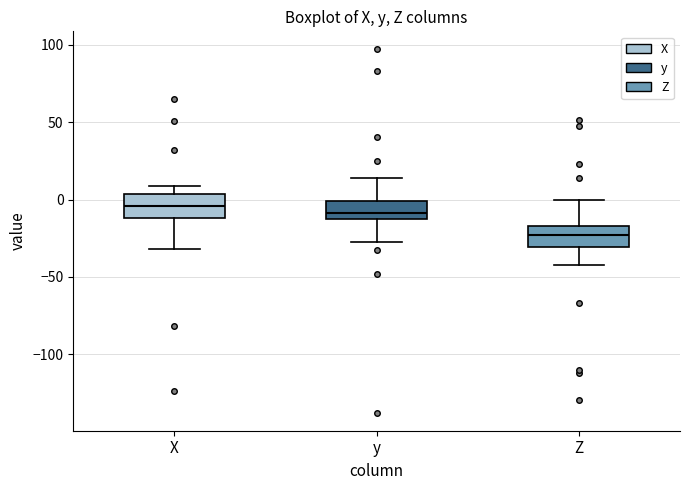

Where is the lower edge of the box for Z on the y-axis? The values are not printed on the chart, so give them approximately, as read against the axis.

-30